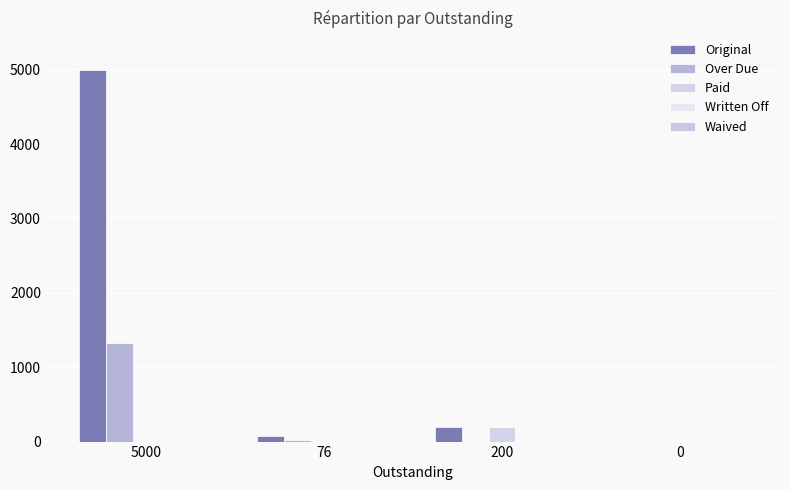

Which series has the widest spread of values?

Original